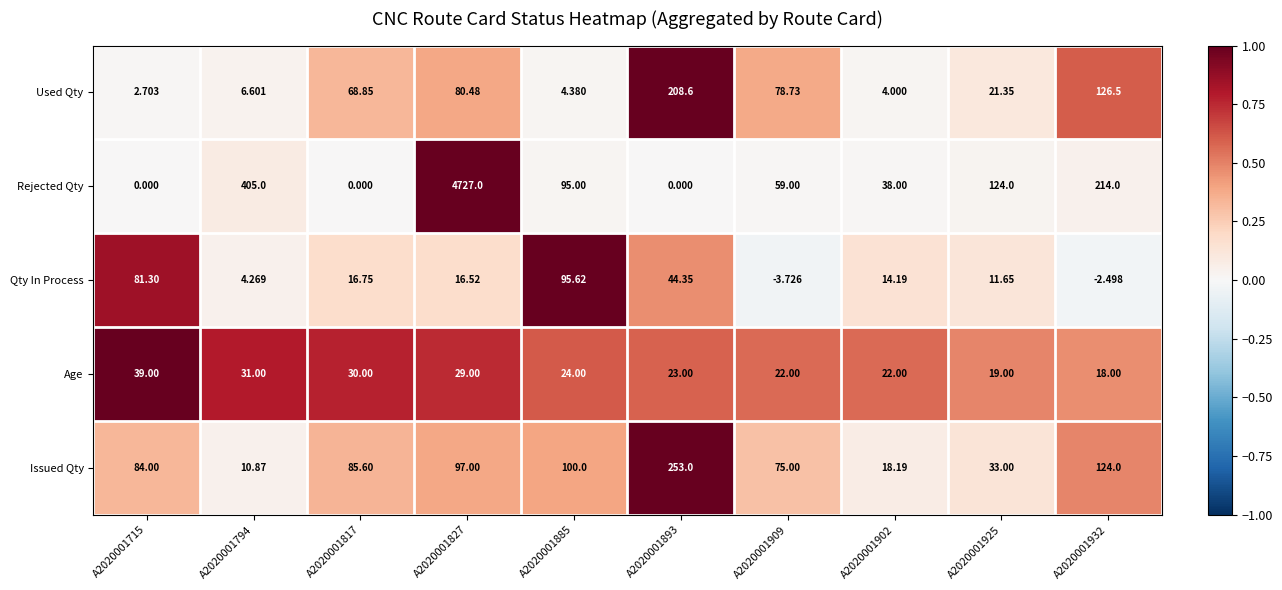

Between A2020001715 and A2020001817, which series saw the biggest shift?

Used Qty